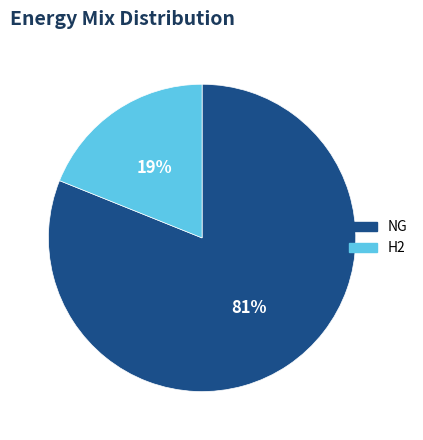

To the nearest percent, what percentage of the pie is NG?

81%